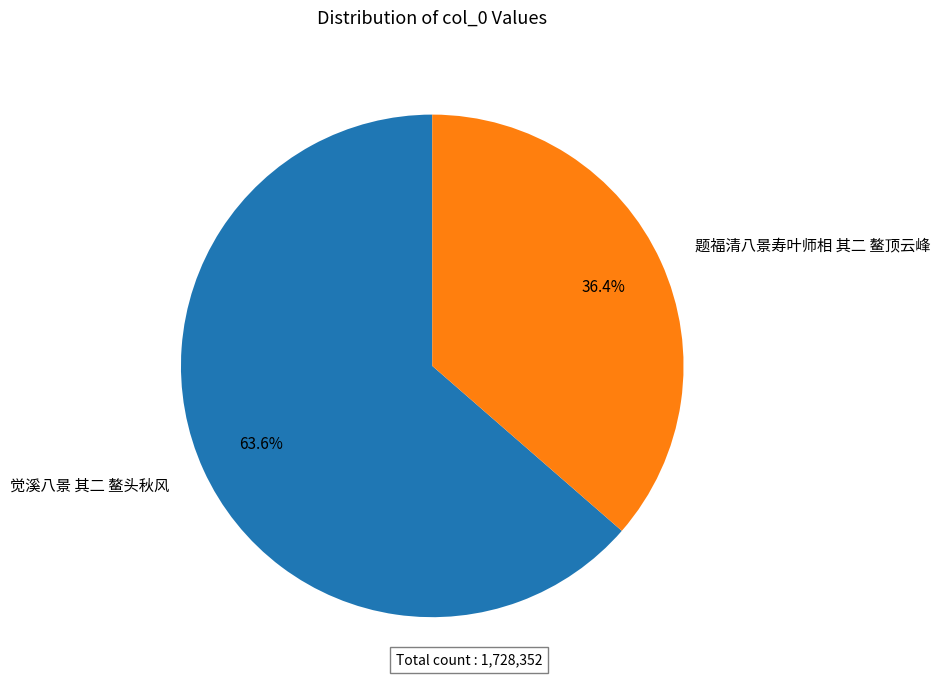

True or false: 题福清八景寿叶师相 其二 鳌顶云峰 accounts for 36% of the total.

True